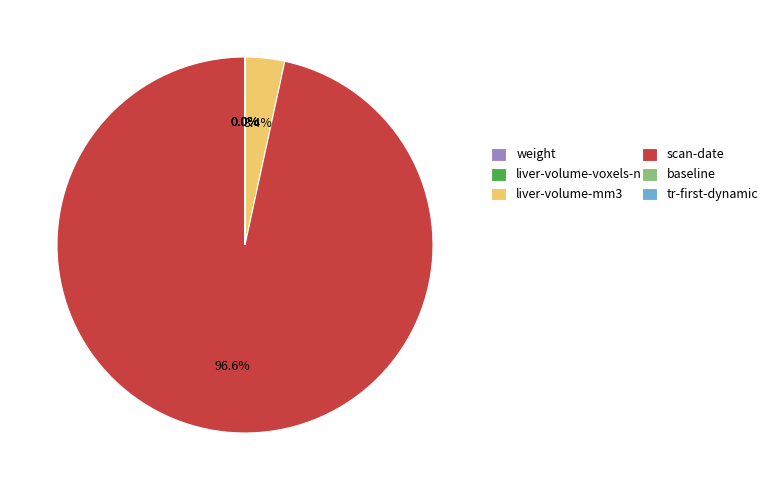

Does any single category account for the majority?

Yes